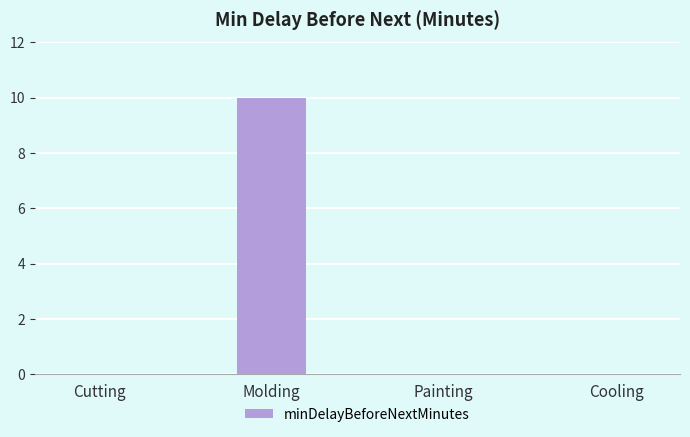

Reading left to right, extract all data points from this chart.

0	10	0	0